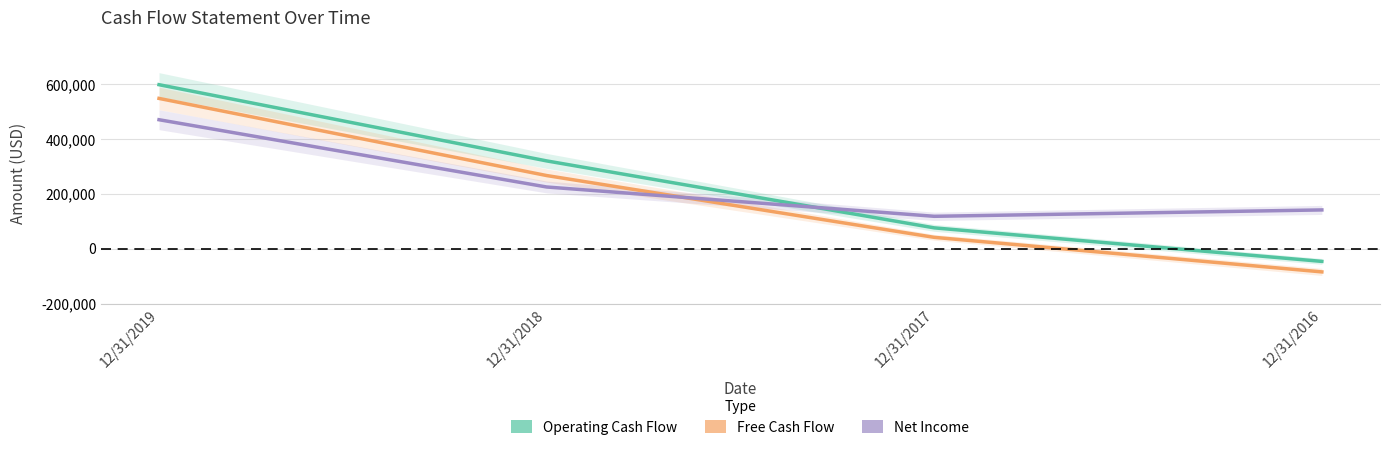

At which category is the sum across all series the highest?

12/31/2019